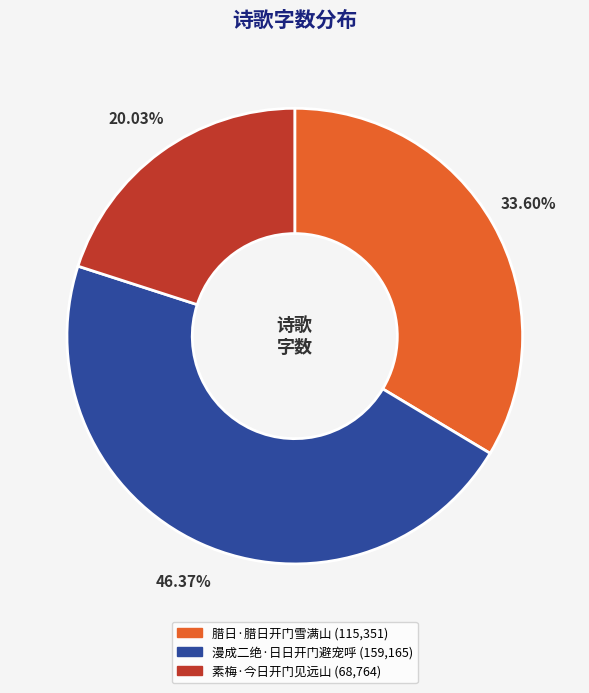

Is there a majority slice in this chart?

No